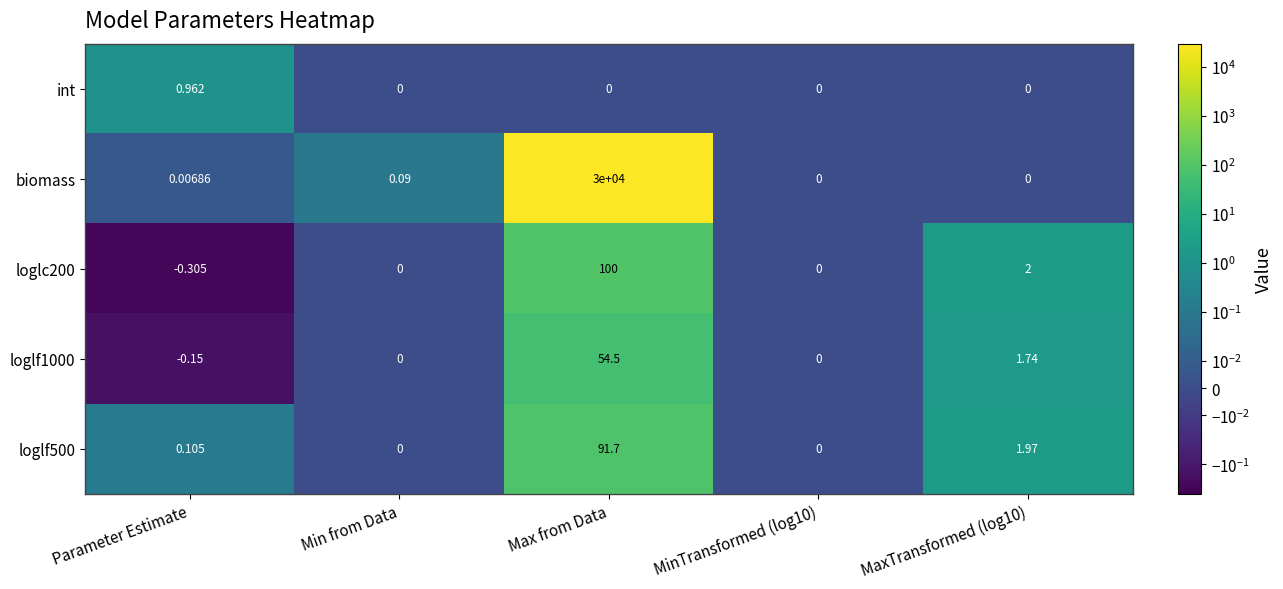

Which series has the widest spread of values?

biomass